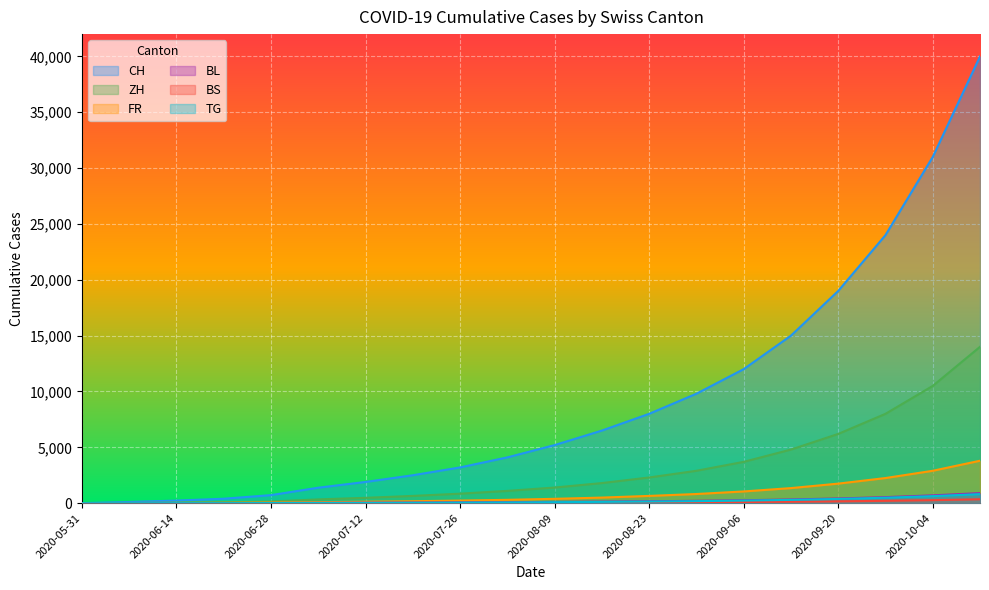

True or false: ZH has more than 1 interior local peaks.

False